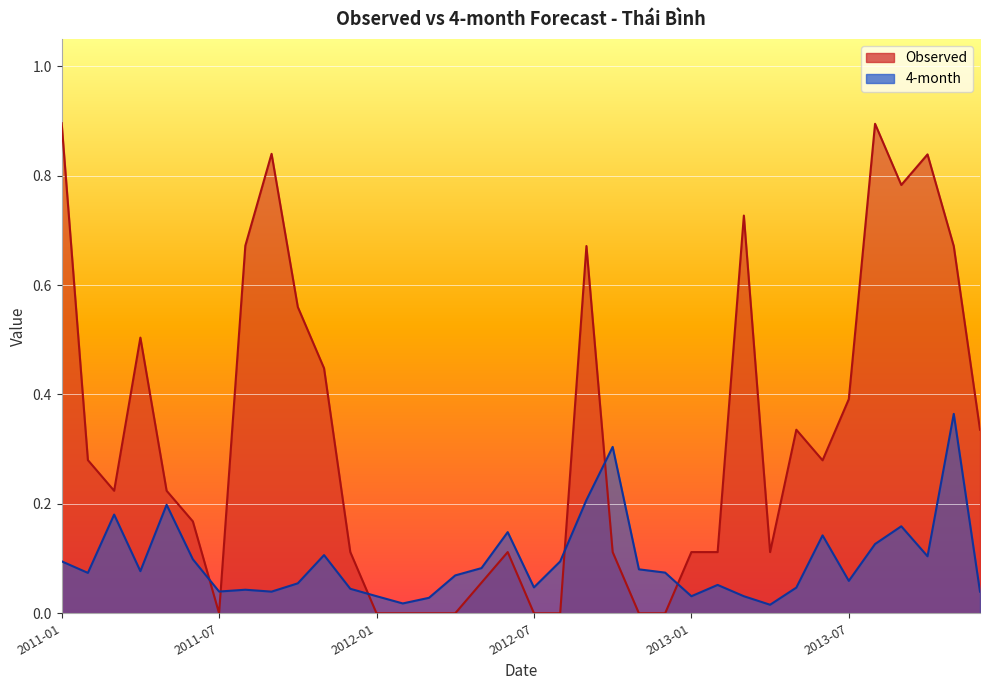

At which category is the sum across all series the highest?

2013-11